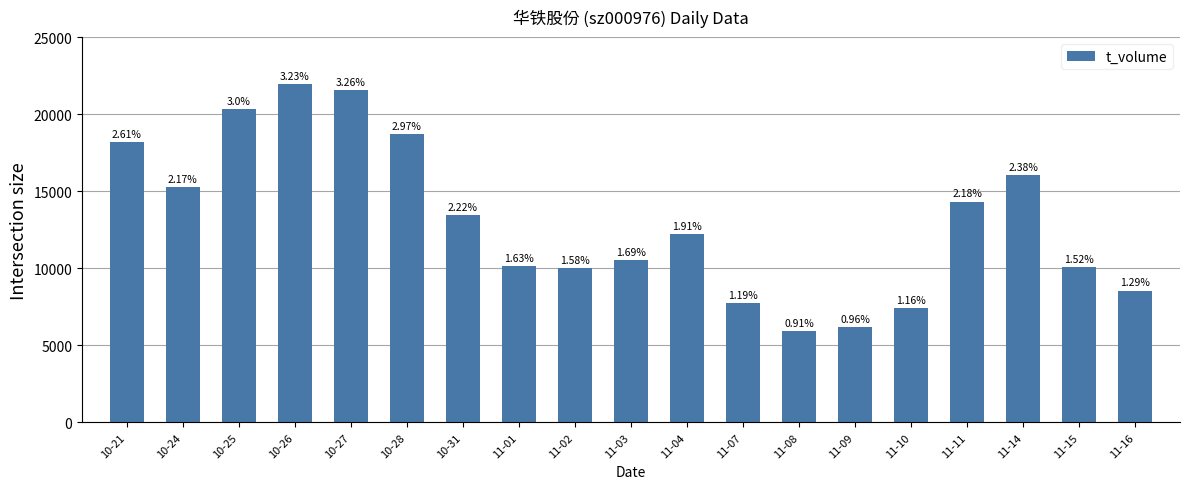

Does the chart contain any negative values?

No